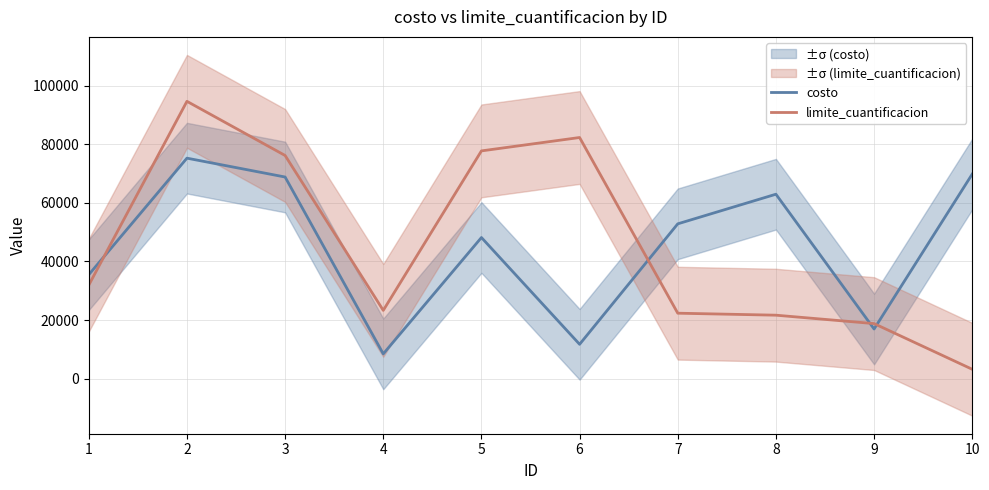

Where is the first local maximum for costo?

2